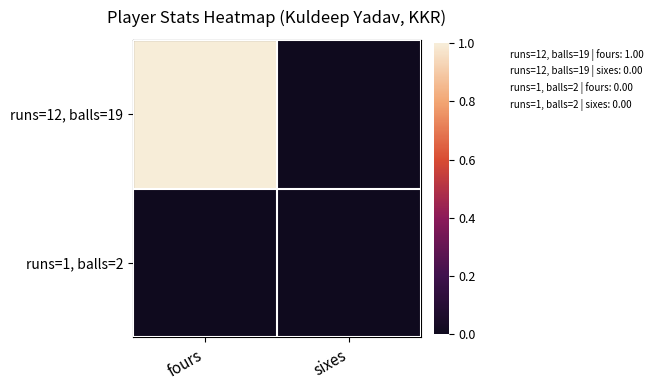

Reading left to right, extract all data points from this chart.

runs=12, balls=19: fours=1	sixes=0
runs=1, balls=2: fours=0	sixes=0